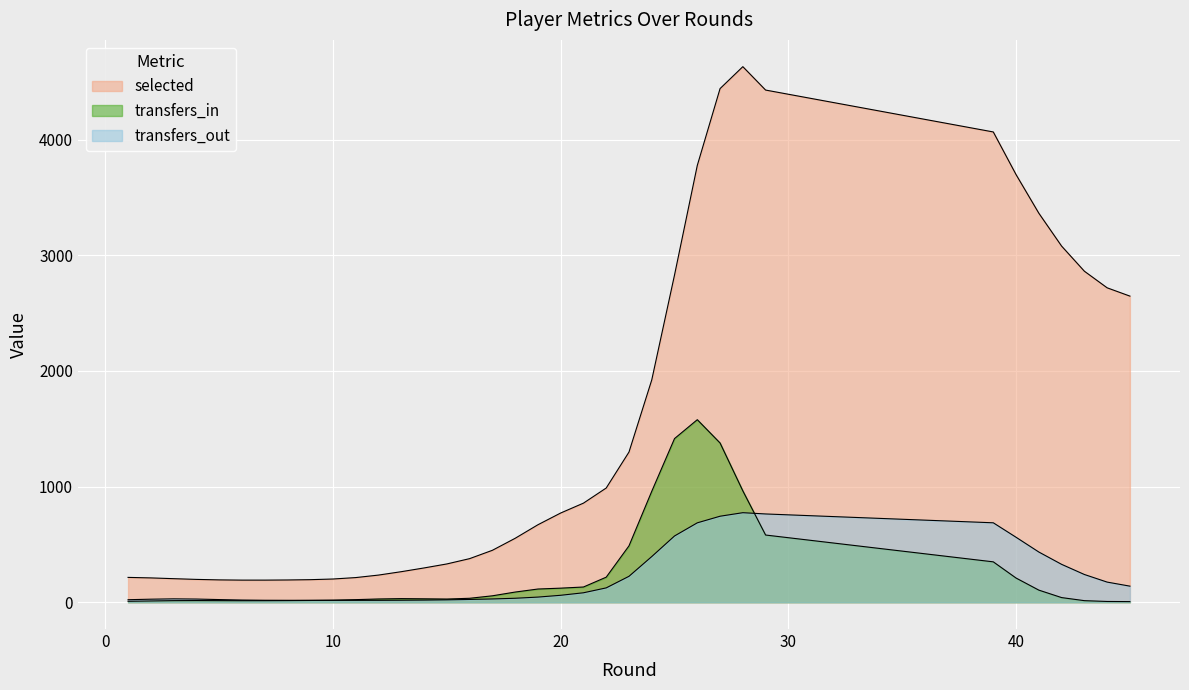

Where is the first local maximum for transfers_out?

1